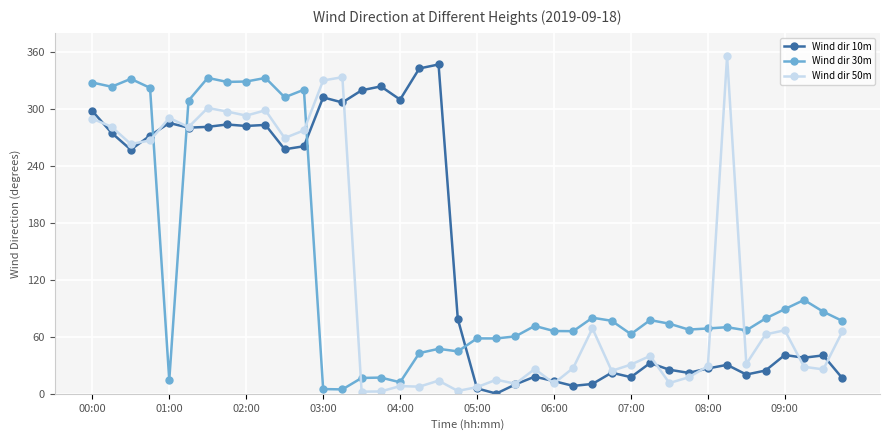

What is the value of the Wind dir 50m point at the 24th from the left?

26.1